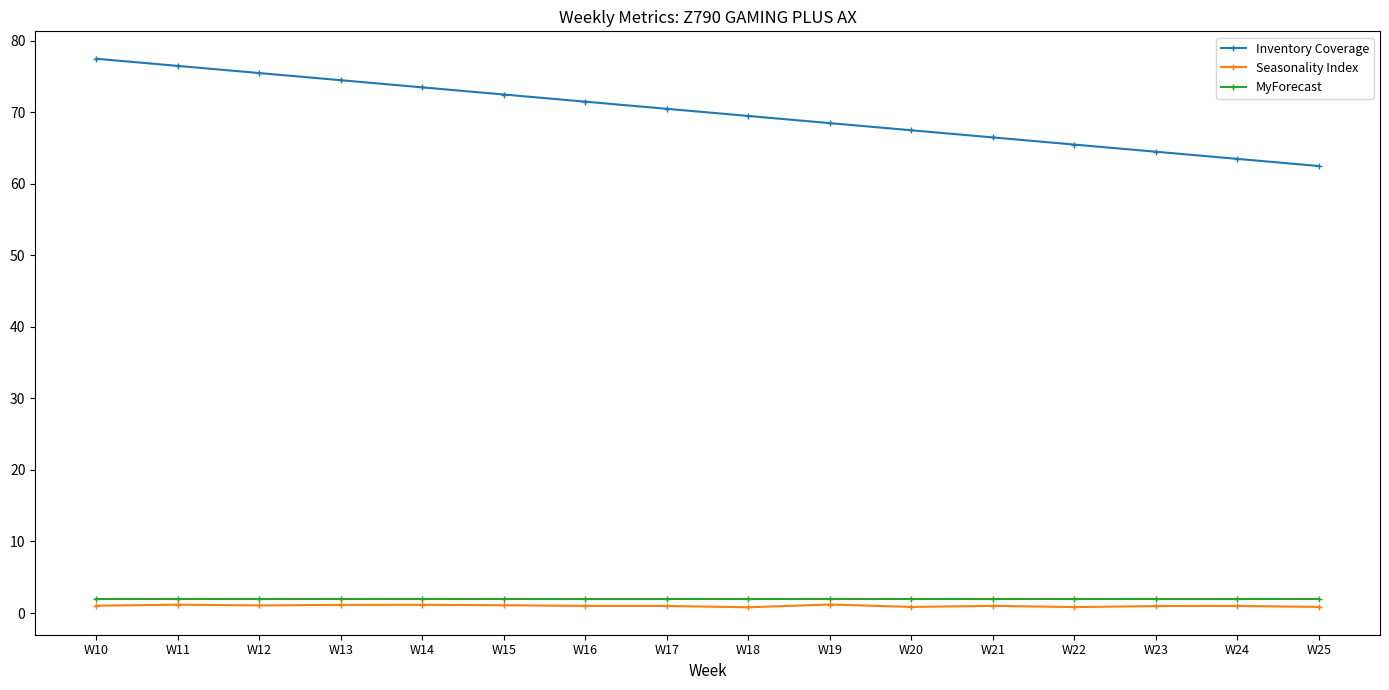

Which series has the widest spread of values?

Inventory Coverage